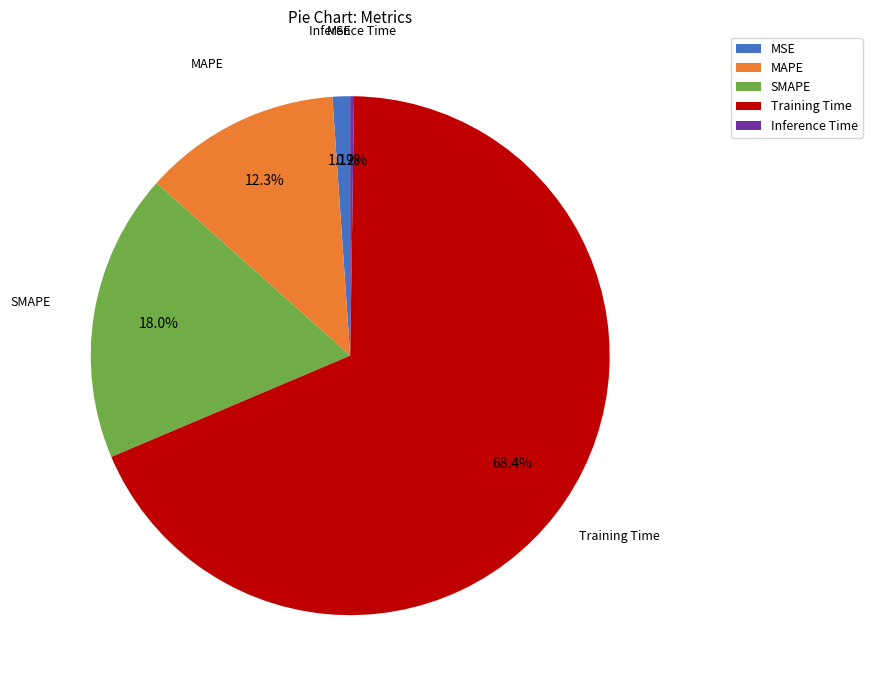

Which category has the biggest portion of the pie?

Training Time